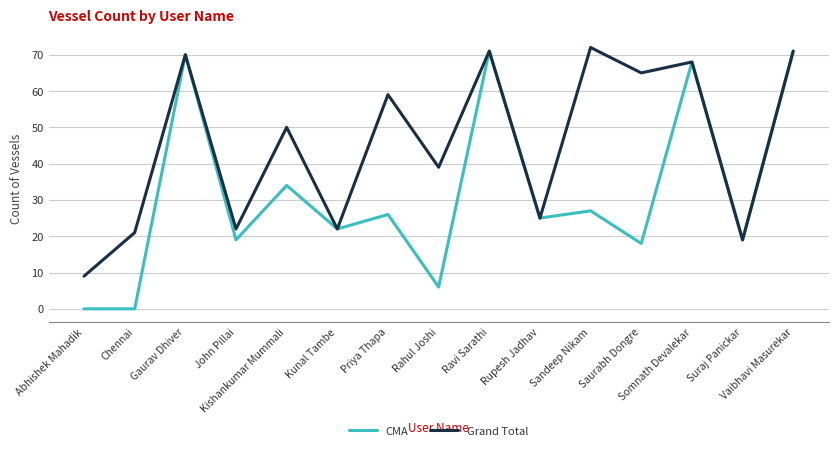

What is the difference between the Grand Total values at Chennai and Somnath Devalekar?

47